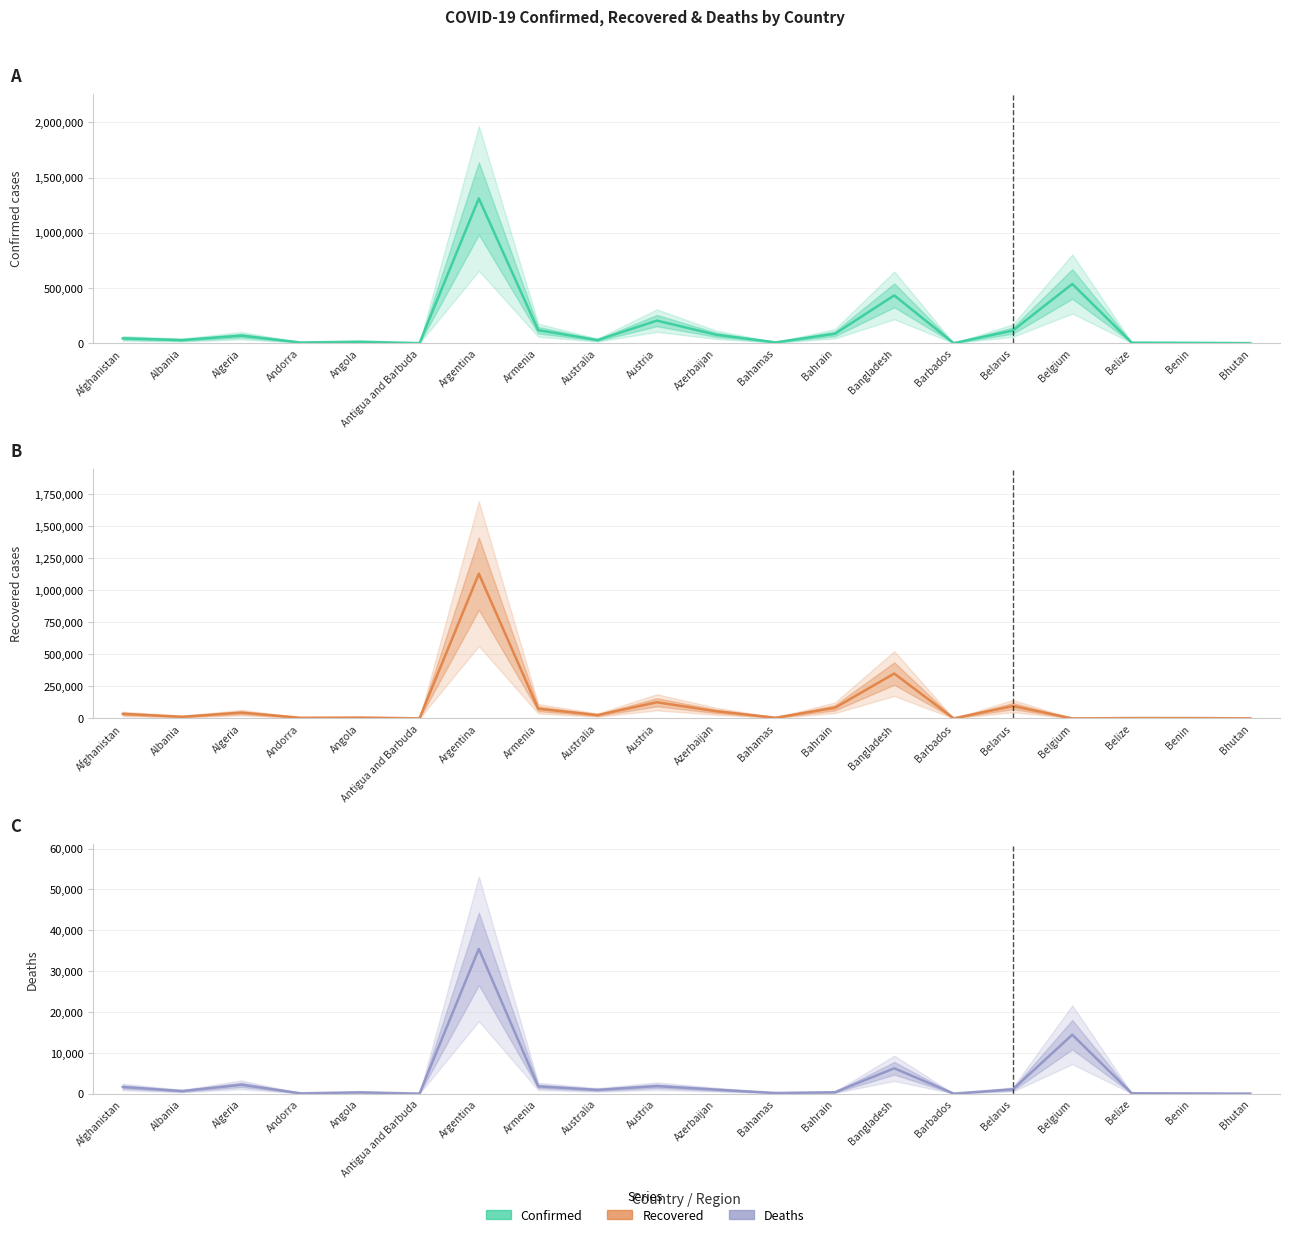

Reading left to right, what are all the values shown in this chart?

Confirmed: 43240	27830	67679	5872	13451	134	1310491	117337	27749	203956	75688	7186	84703	432333	250	114185	535939	4861	2844	375
Recovered: 35092	12889	44633	4747	6444	127	1129102	74984	25468	125674	55150	5323	82469	349542	238	95843	0	2598	2515	355
Deaths: 1617	623	2154	76	322	4	35436	1763	907	1829	967	156	335	6194	7	1046	14421	90	43	0